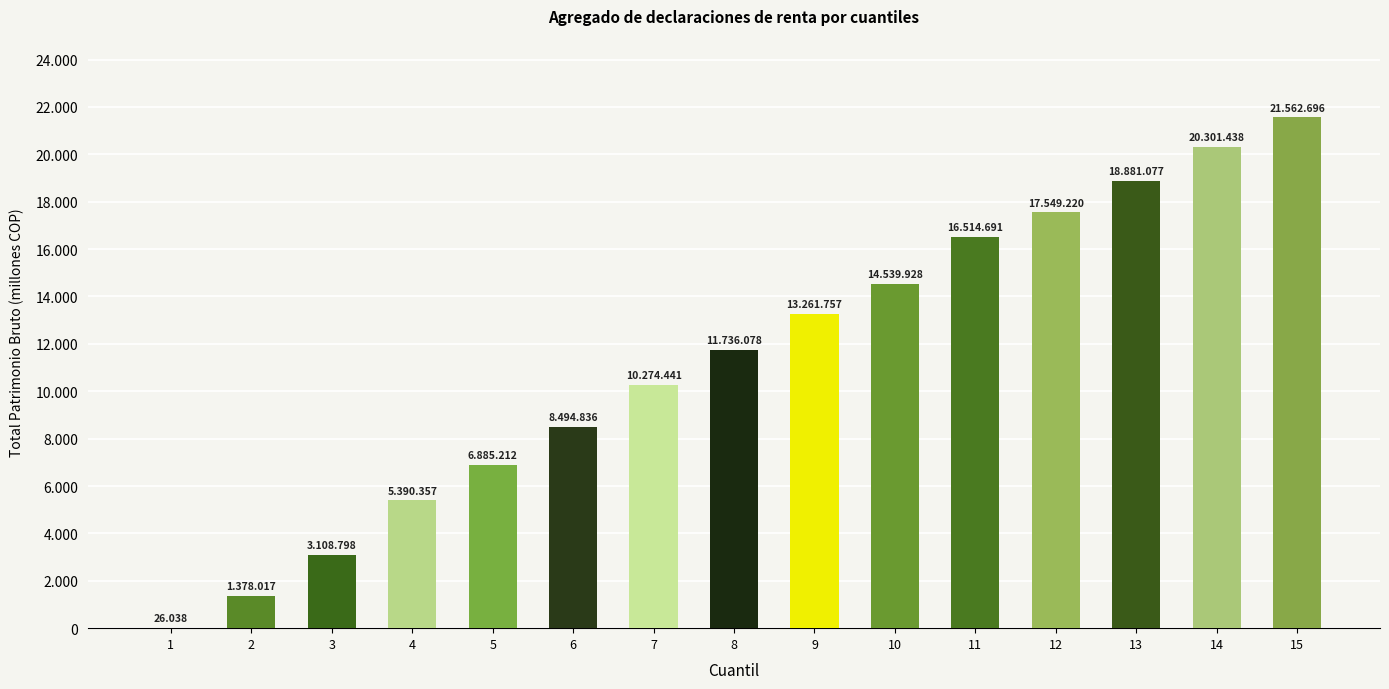

Are the bars horizontal?

No